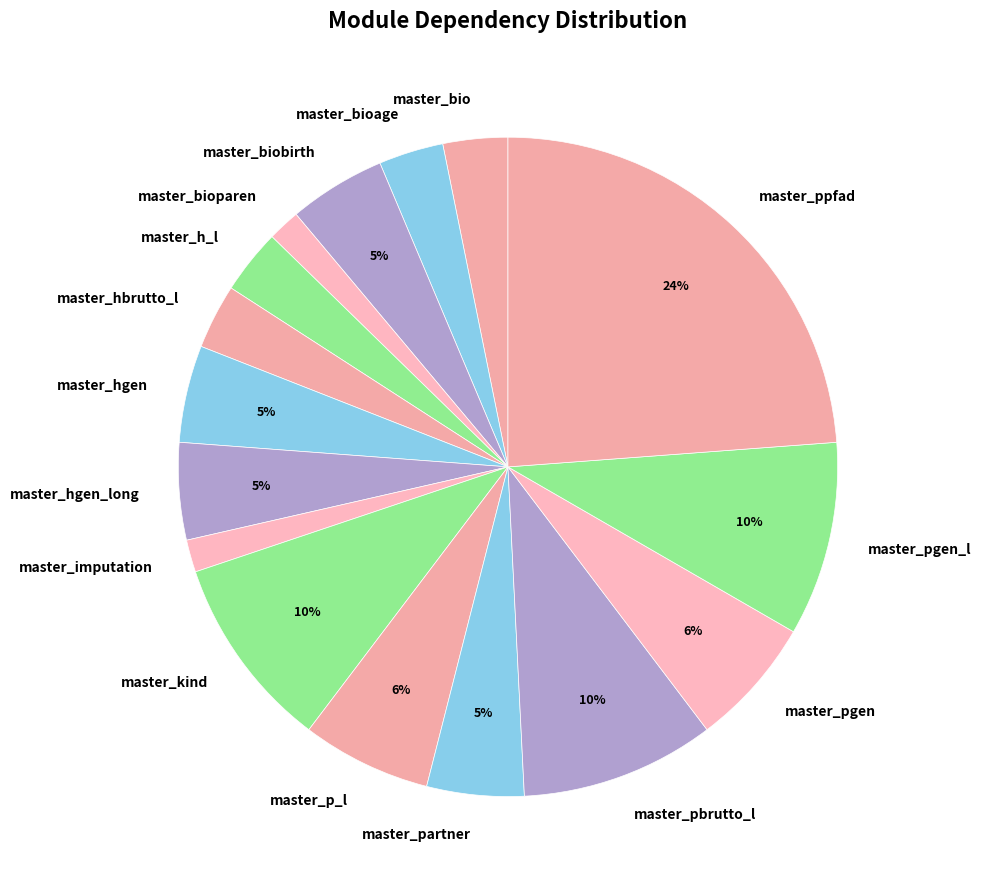

Which category has the biggest portion of the pie?

master_ppfad